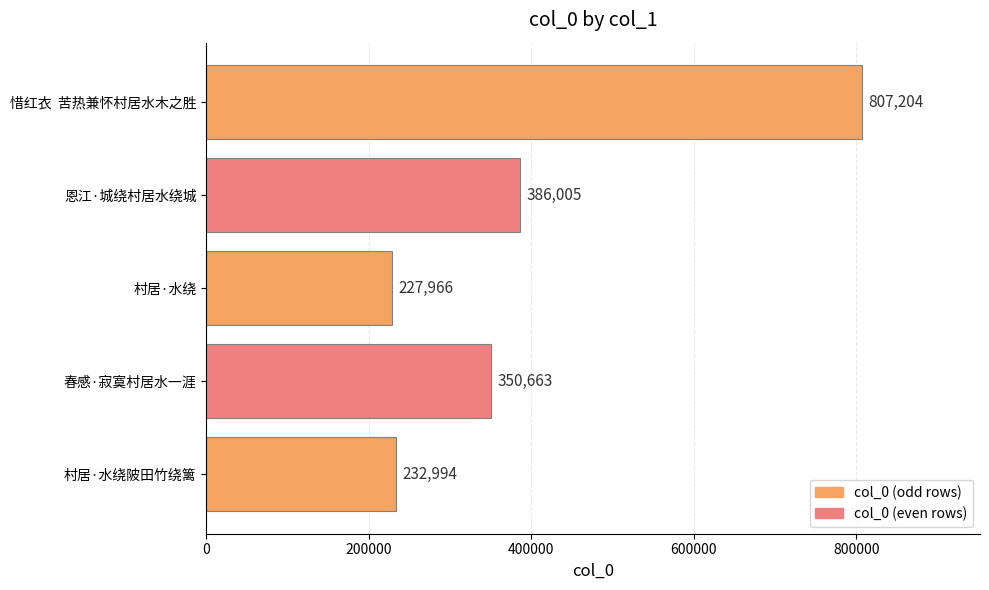

Count the number of categories in the chart.

5